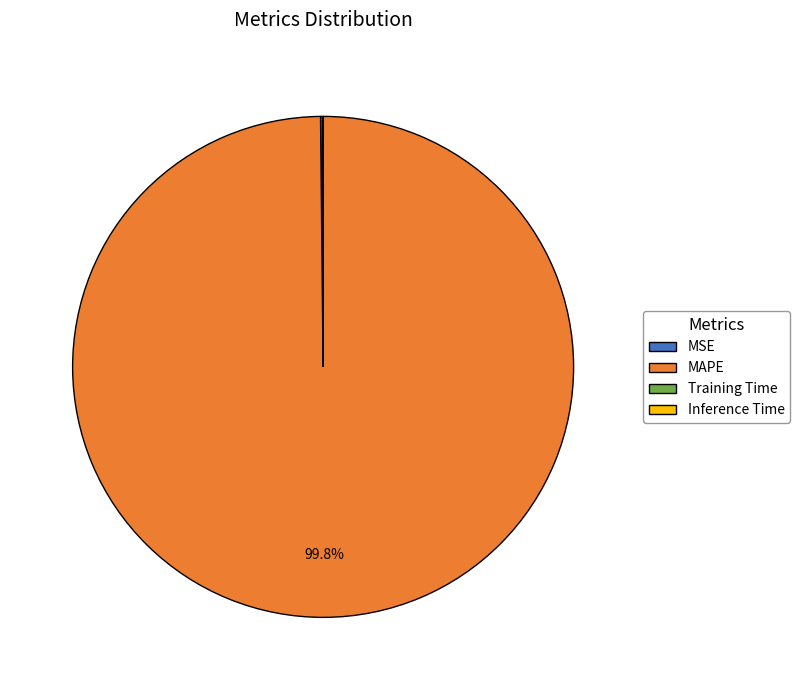

Is there any slice that represents more than half of the pie?

Yes